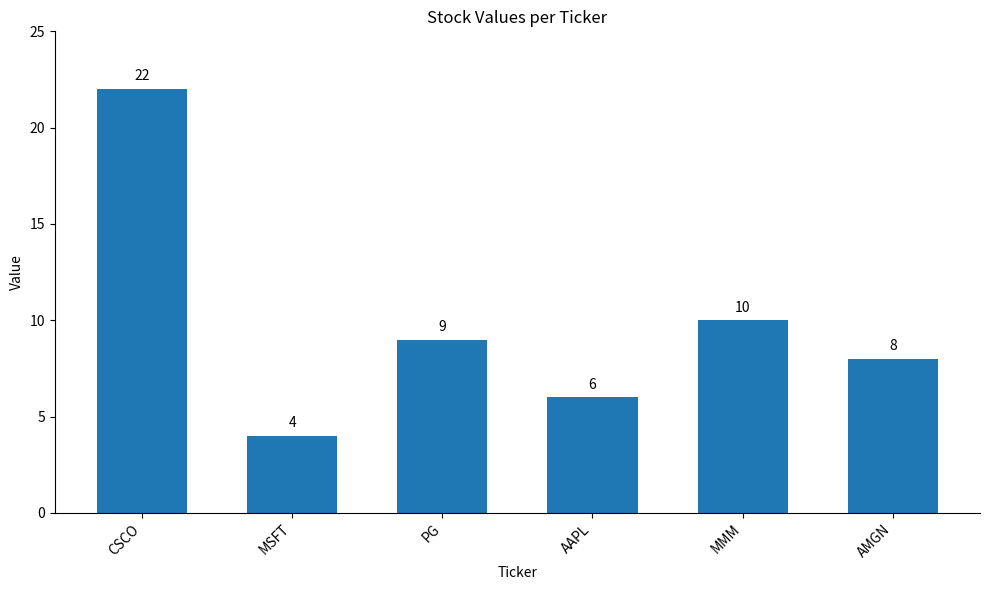

Rank the categories by value from highest to lowest.

CSCO, MMM, PG, AMGN, AAPL, MSFT